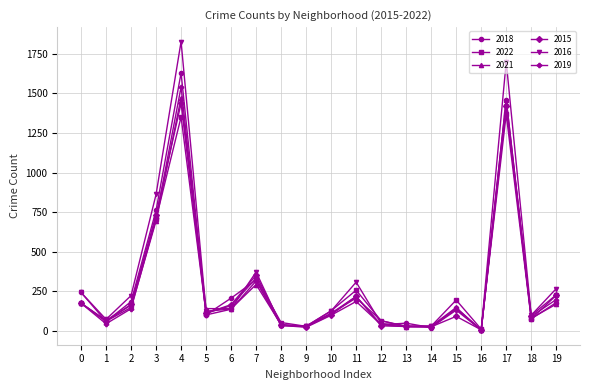

Which series has the largest total across all categories?

2016